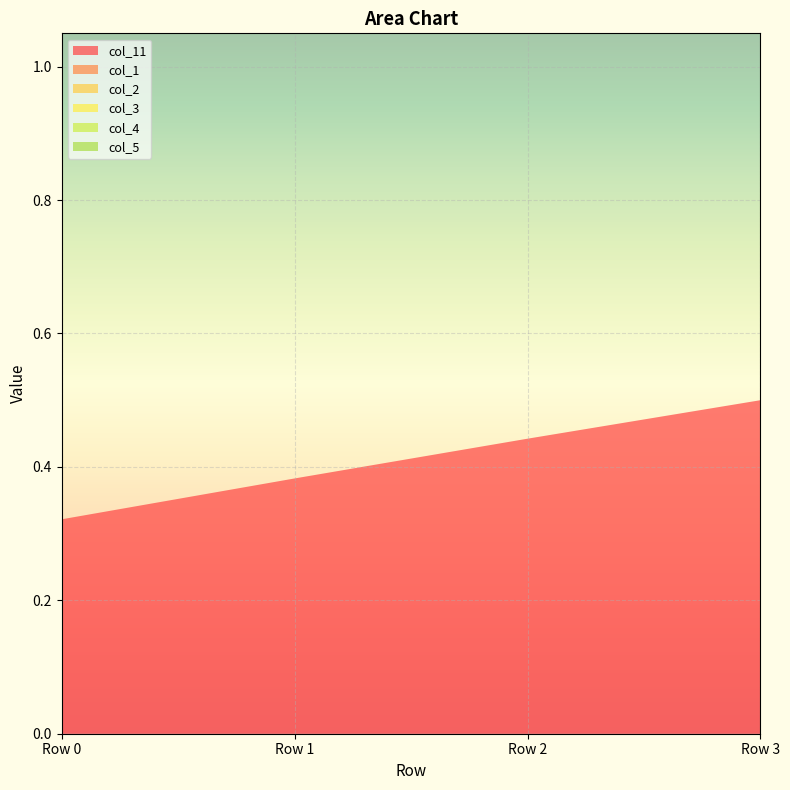

Reading right to left, transcribe all the data shown in this chart.

col_11: 0.5	0.4	0.4	0.3
col_1: 0.0	0.0	0.0	0.0
col_2: 0.0	0.0	0.0	0.0
col_3: 0.0	0.0	0.0	0.0
col_4: 0.0	0.0	0.0	0.0
col_5: 0.0	0.0	0.0	0.0